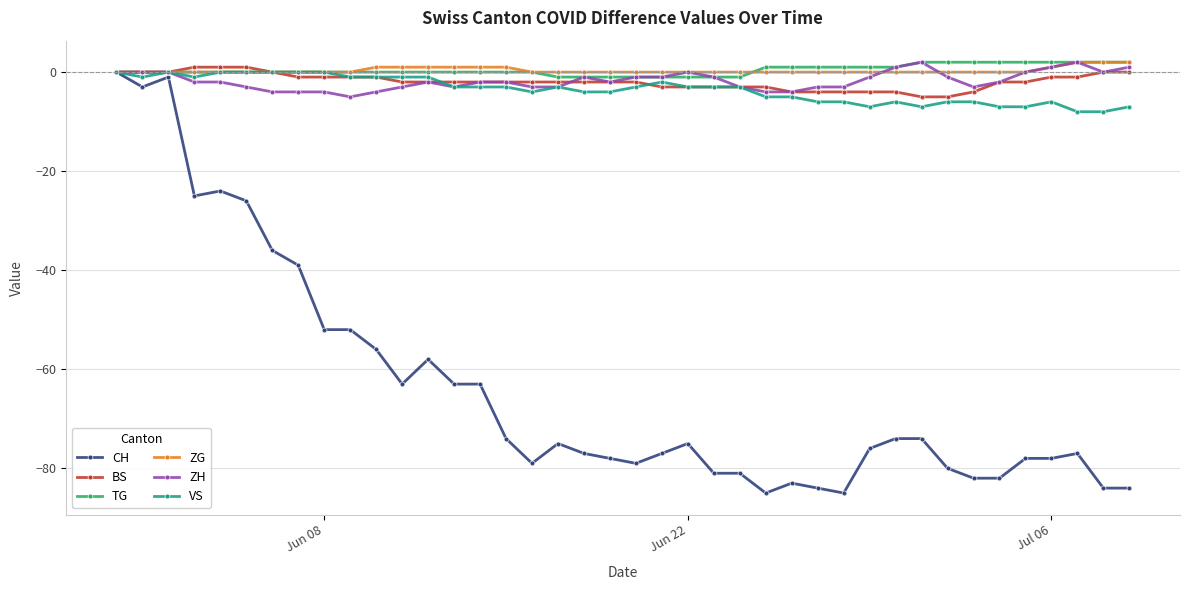

True or false: VS has more than 1 interior local peaks.

True